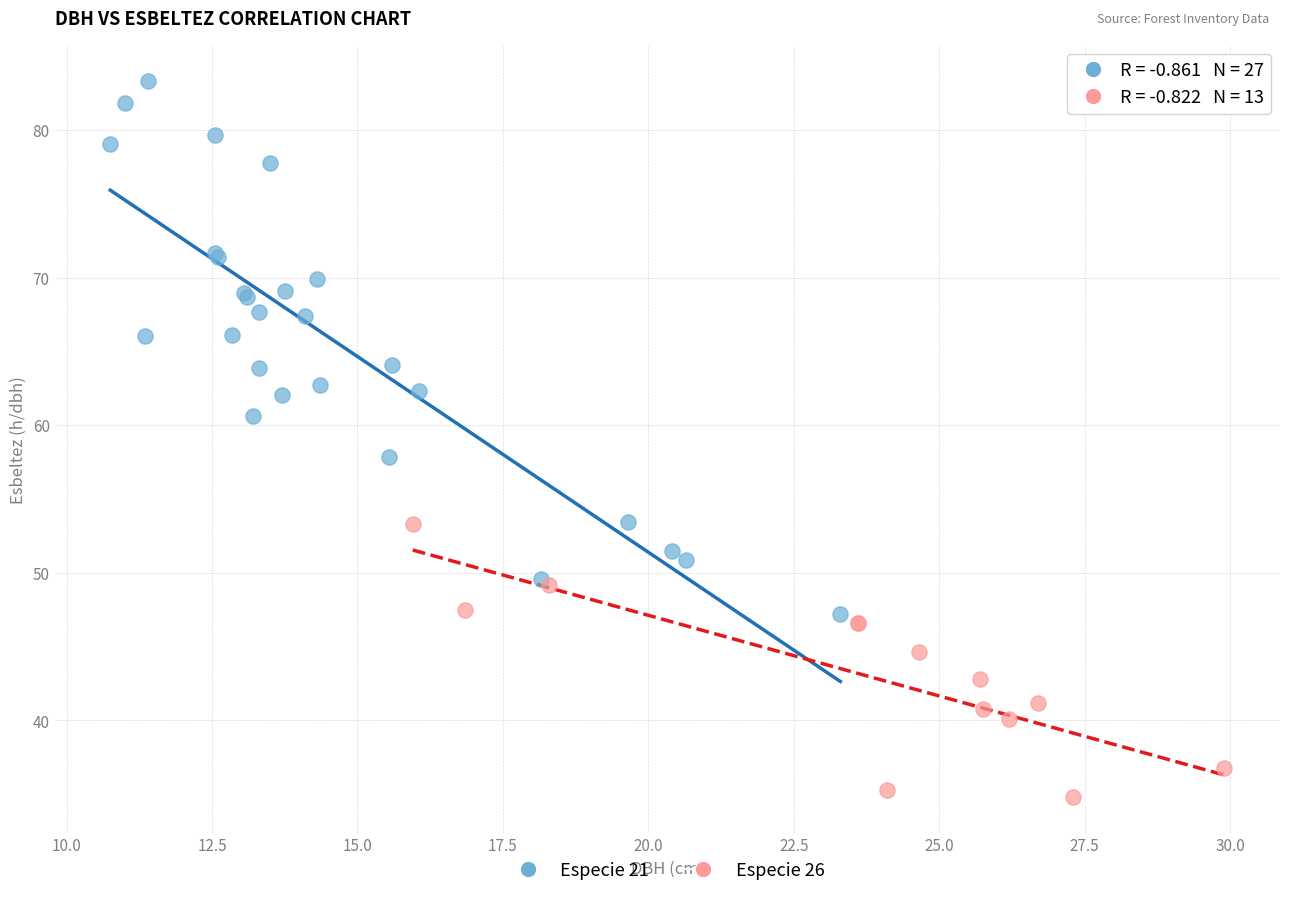

What are all the series names shown in the legend?

Especie 21, Especie 26